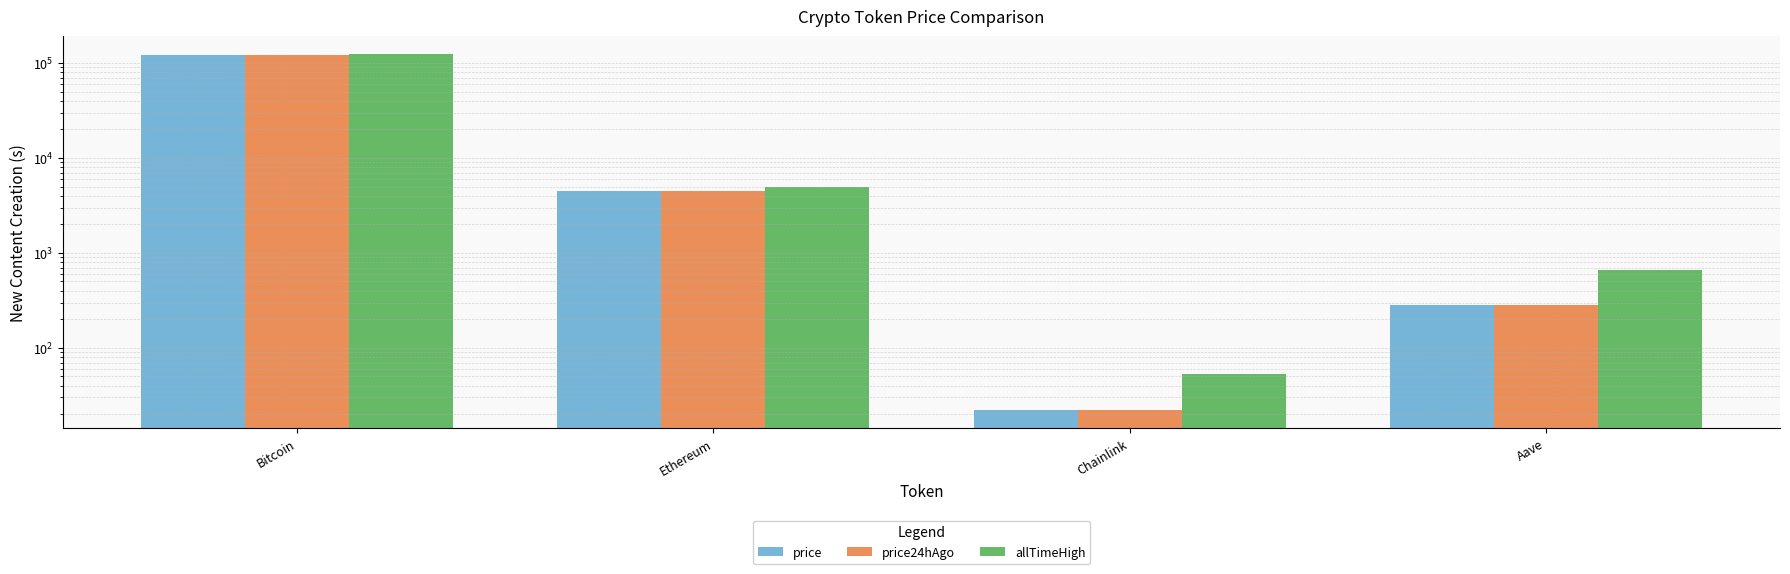

Which series has the widest spread of values?

allTimeHigh